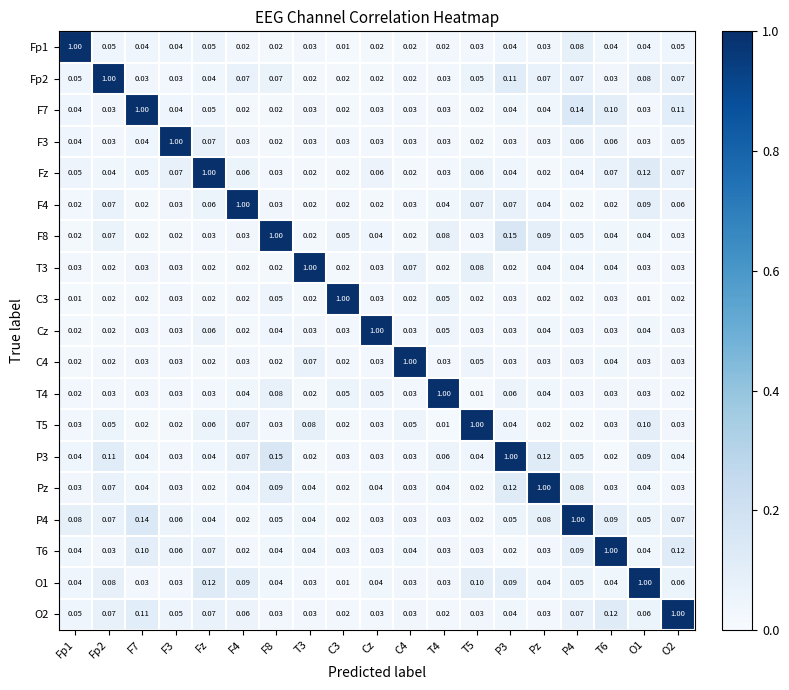

Is the value of P3 at T3 greater than the value of Fp1 at C3?

Yes